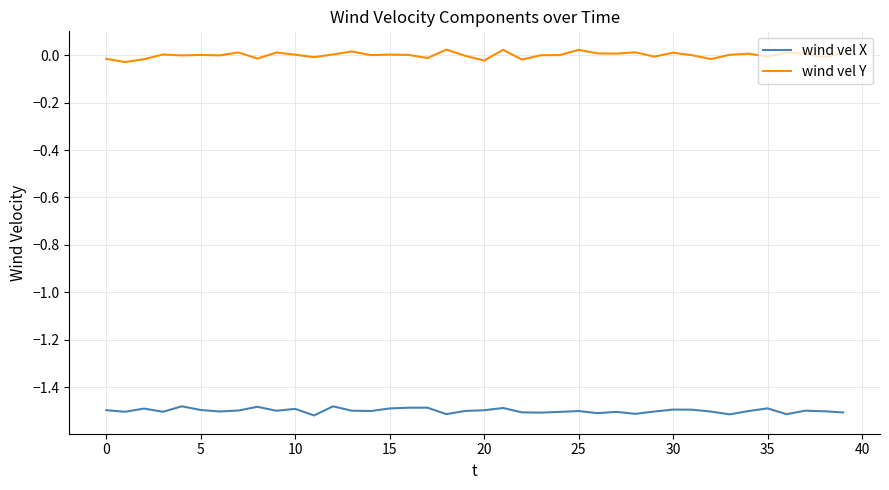

Which series has the largest total across all categories?

wind vel Y